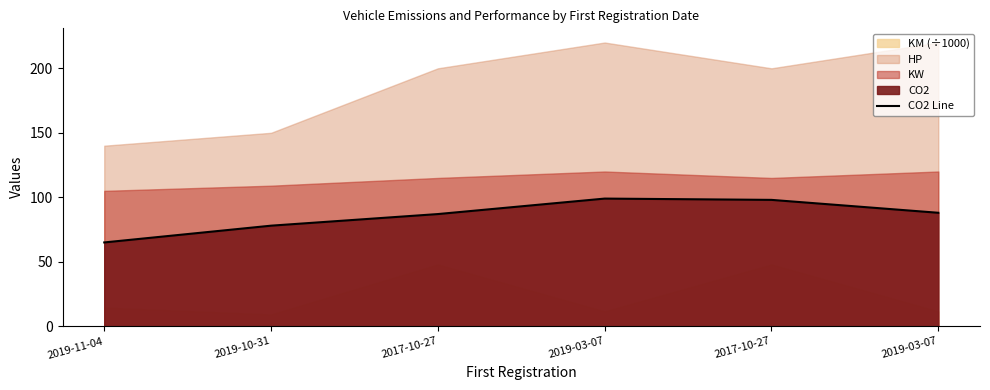

List the labels in order of value, smallest first.

2019-11-04, 2019-10-31, 2017-10-27, 2019-03-07, 2017-10-27, 2019-03-07